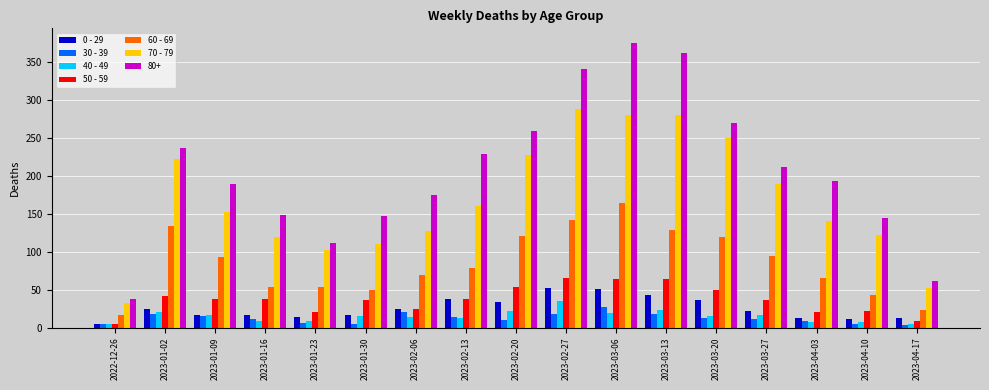

What is the difference between the maximum and second lowest values in the 0 - 29 series?

41